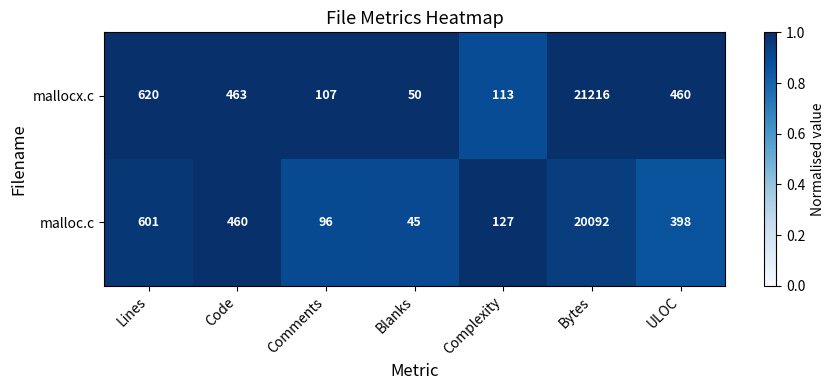

Reading right to left, extract all data points from this chart.

mallocx.c: 460	21216	113	50	107	463	620
malloc.c: 398	20092	127	45	96	460	601